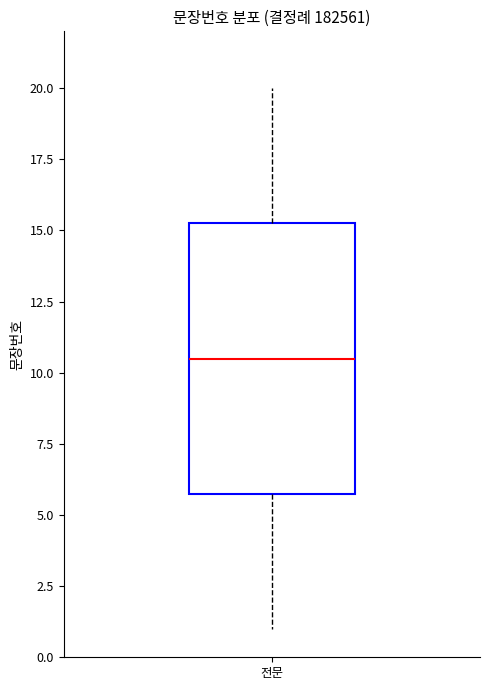

Where is the upper edge of the box for 전문 on the y-axis? The values are not printed on the chart, so give them approximately, as read against the axis.

15.5